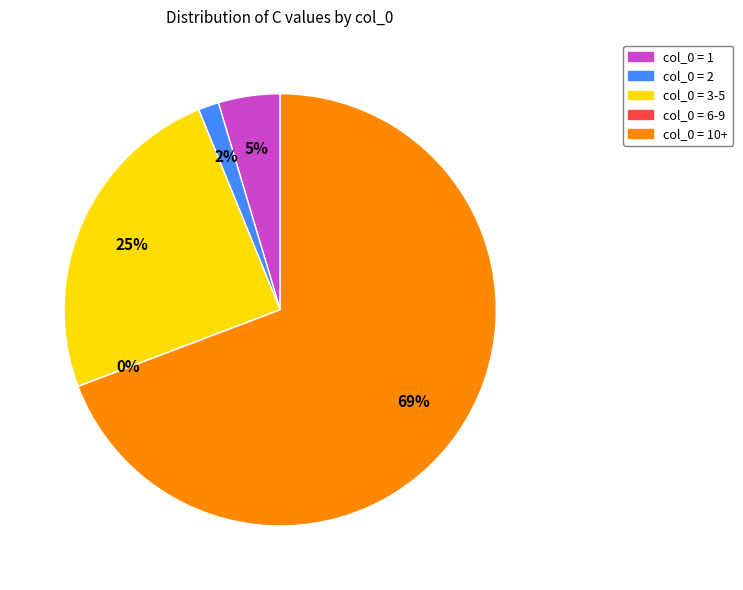

True or false: 4 accounts for 1% of the total.

False